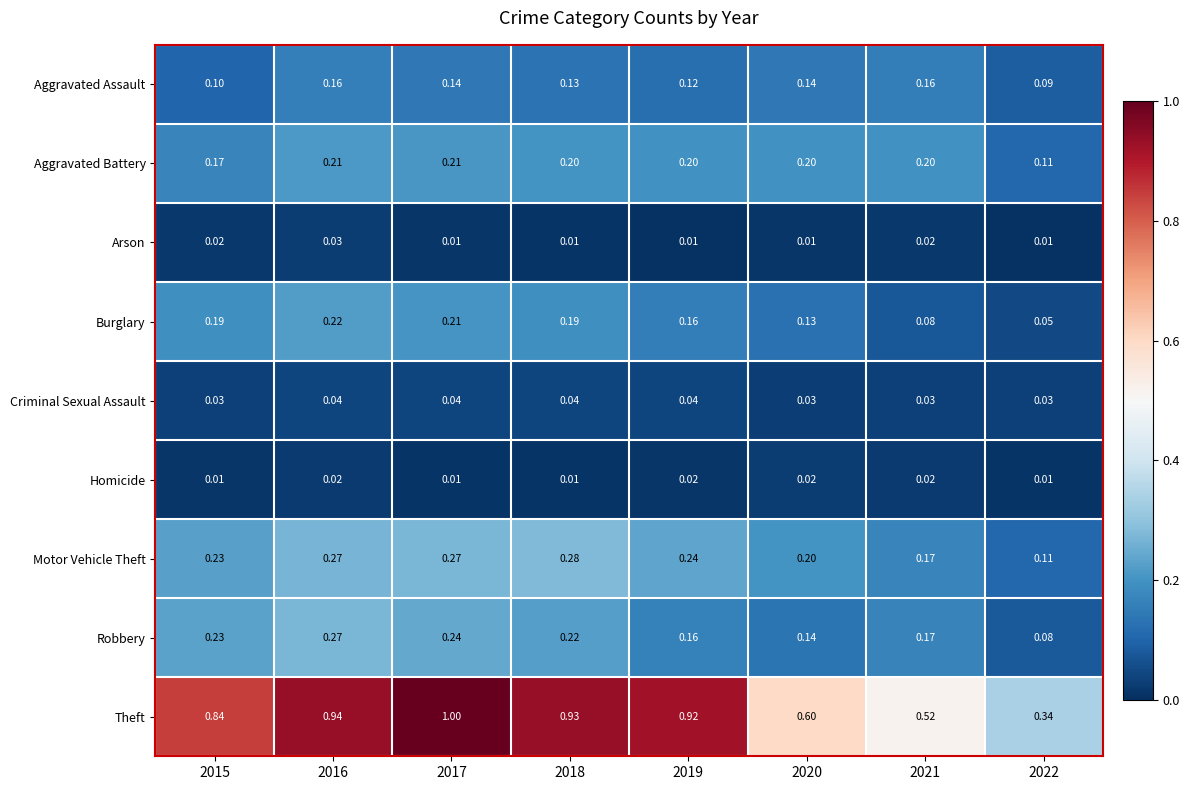

Which series changed the most between 2018 and 2020?

Theft